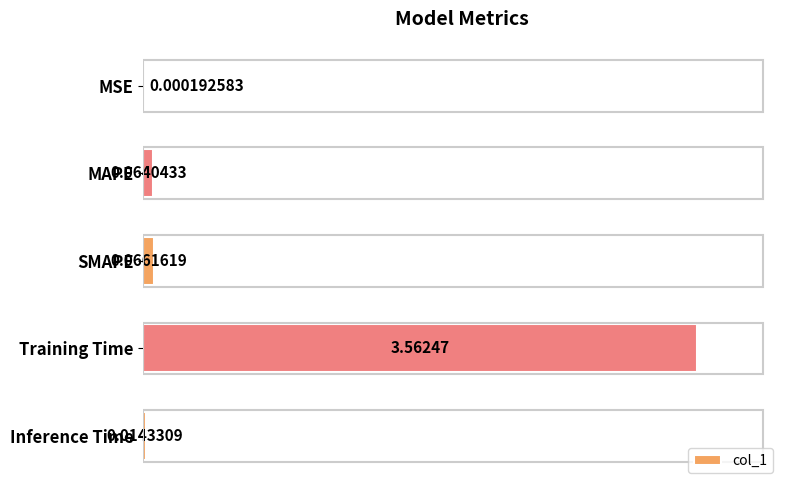

Which label corresponds to the largest value in the chart?

Training Time